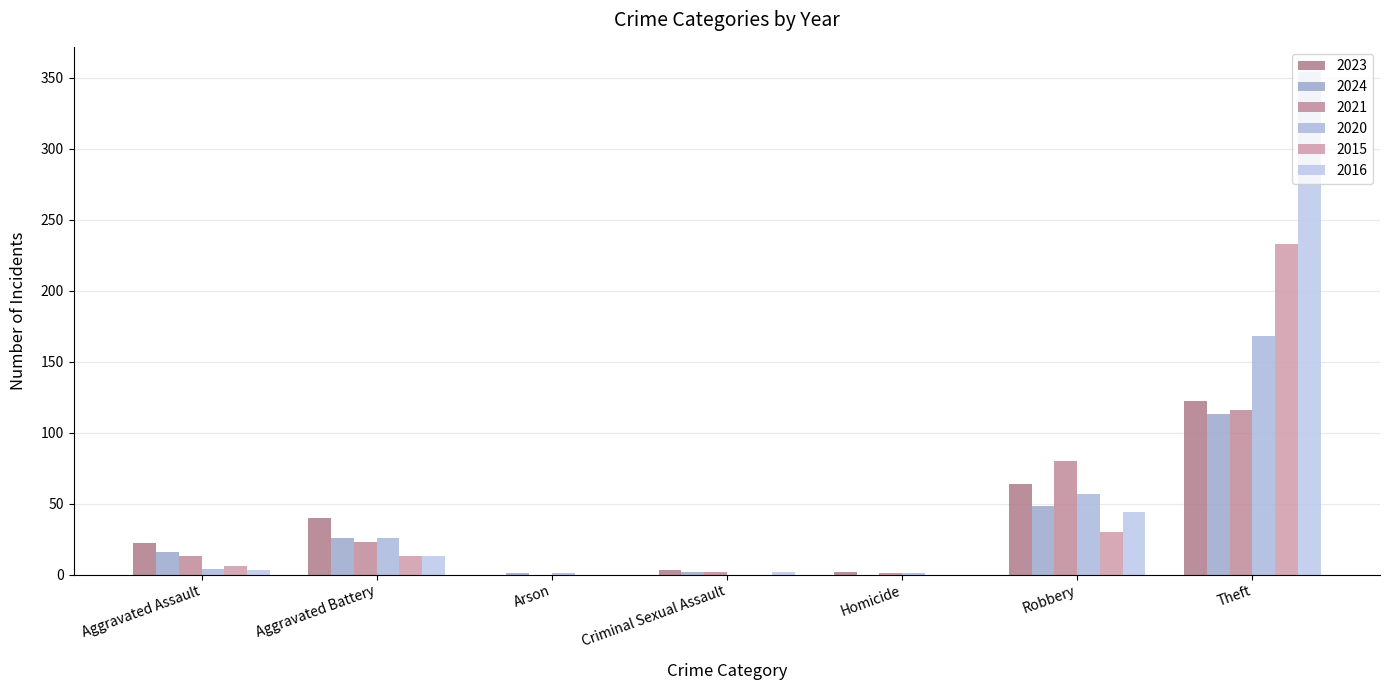

How many distinct data groups are displayed?

6